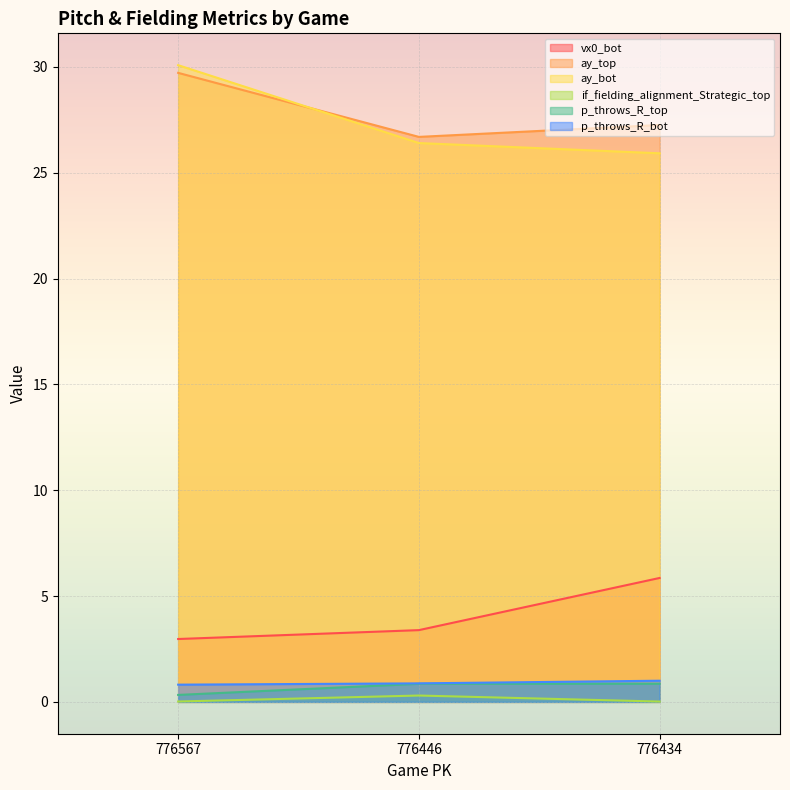

List the series in order of their peak value, highest first.

ay_bot, ay_top, vx0_bot, p_throws_R_bot, p_throws_R_top, if_fielding_alignment_Strategic_top